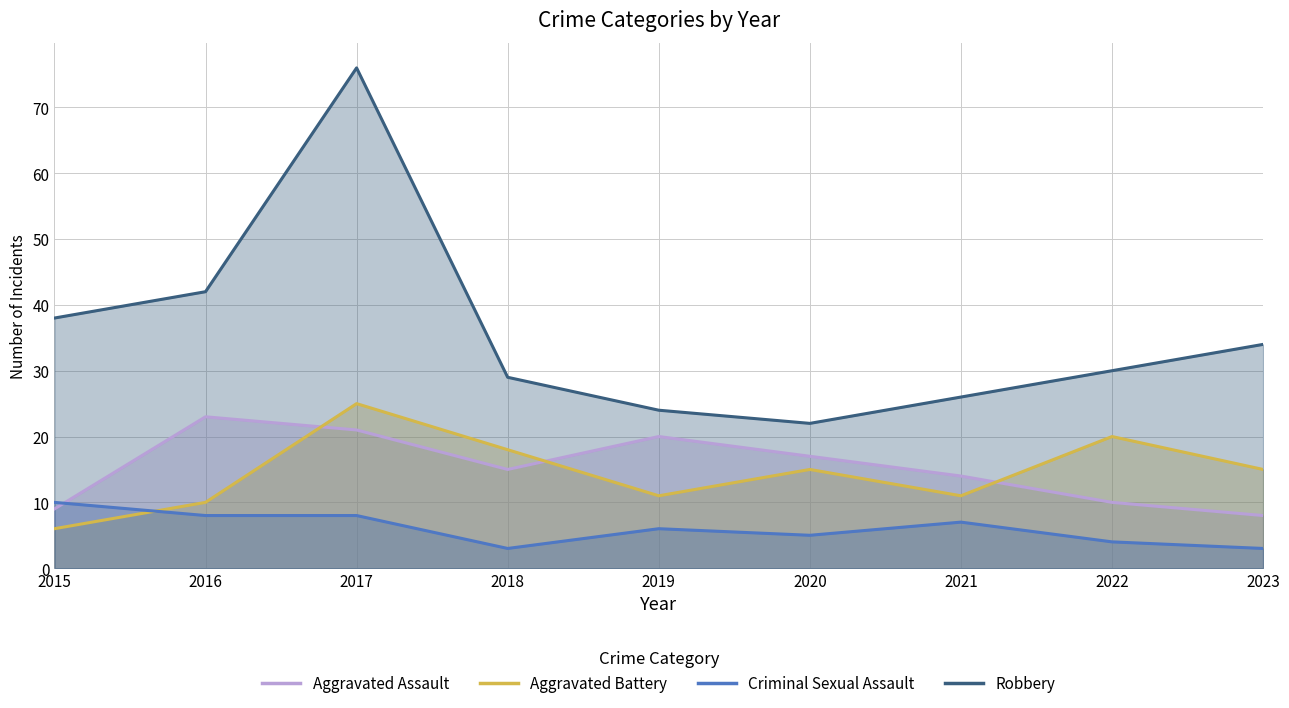

Which series ends up on top after the final intersection of Aggravated Battery and Criminal Sexual Assault?

Aggravated Battery